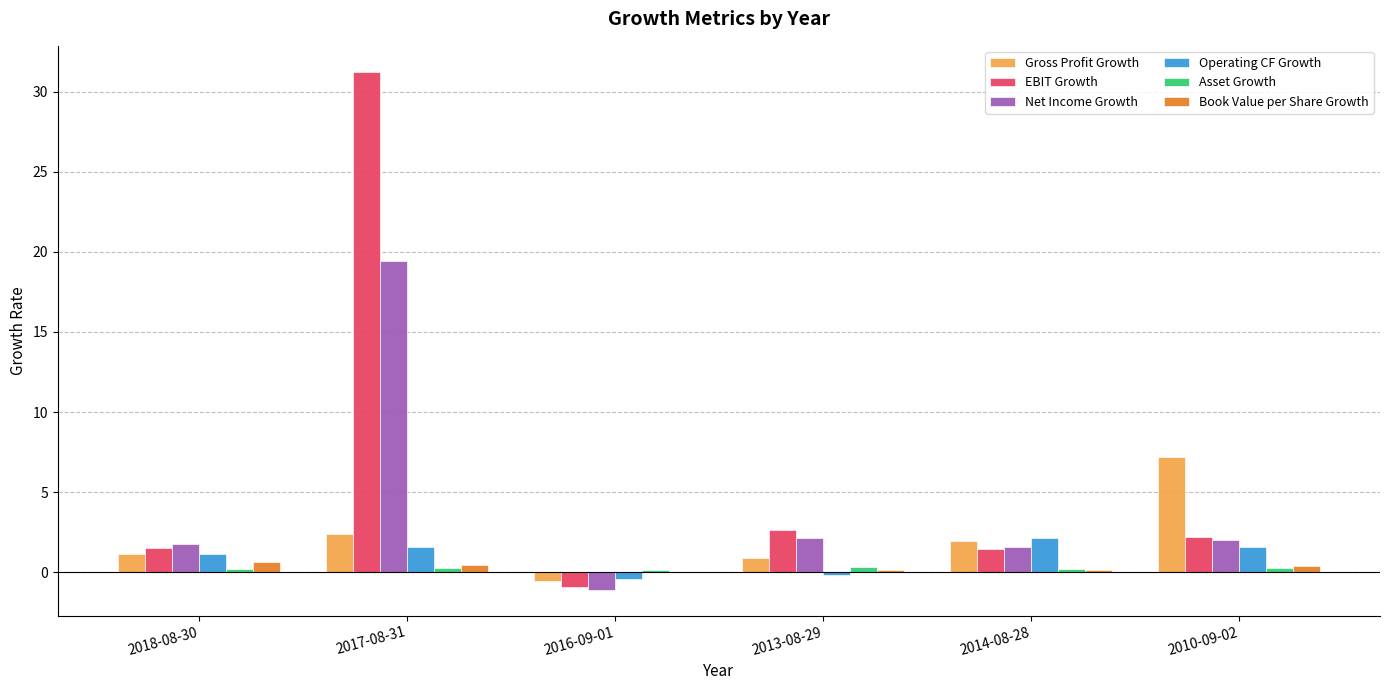

Which series changed the most between 2016-09-01 and 2010-09-02?

Gross Profit Growth